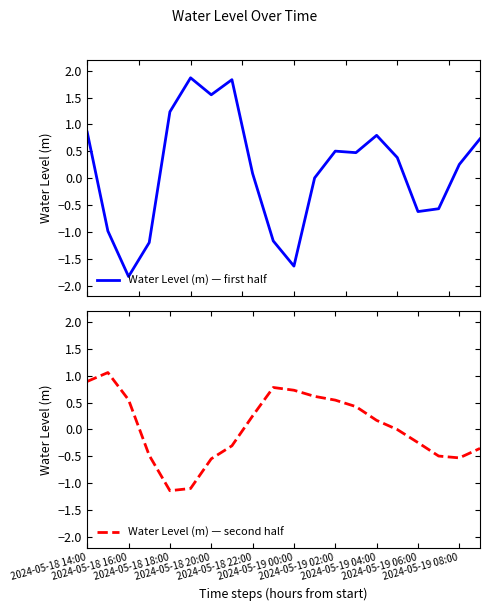

Reading left to right, what are all the values shown in this chart?

Water Level (m) — first half: 0.9	-1.0	-1.8	-1.2	1.2	1.9	1.6	1.8	0.1	-1.2	-1.6	0.0	0.5	0.5	0.8	0.4	-0.6	-0.6	0.3	0.7
Water Level (m) — second half: 0.9	1.1	0.6	-0.5	-1.1	-1.1	-0.5	-0.3	0.3	0.8	0.7	0.6	0.5	0.4	0.2	-0.0	-0.2	-0.5	-0.5	-0.4